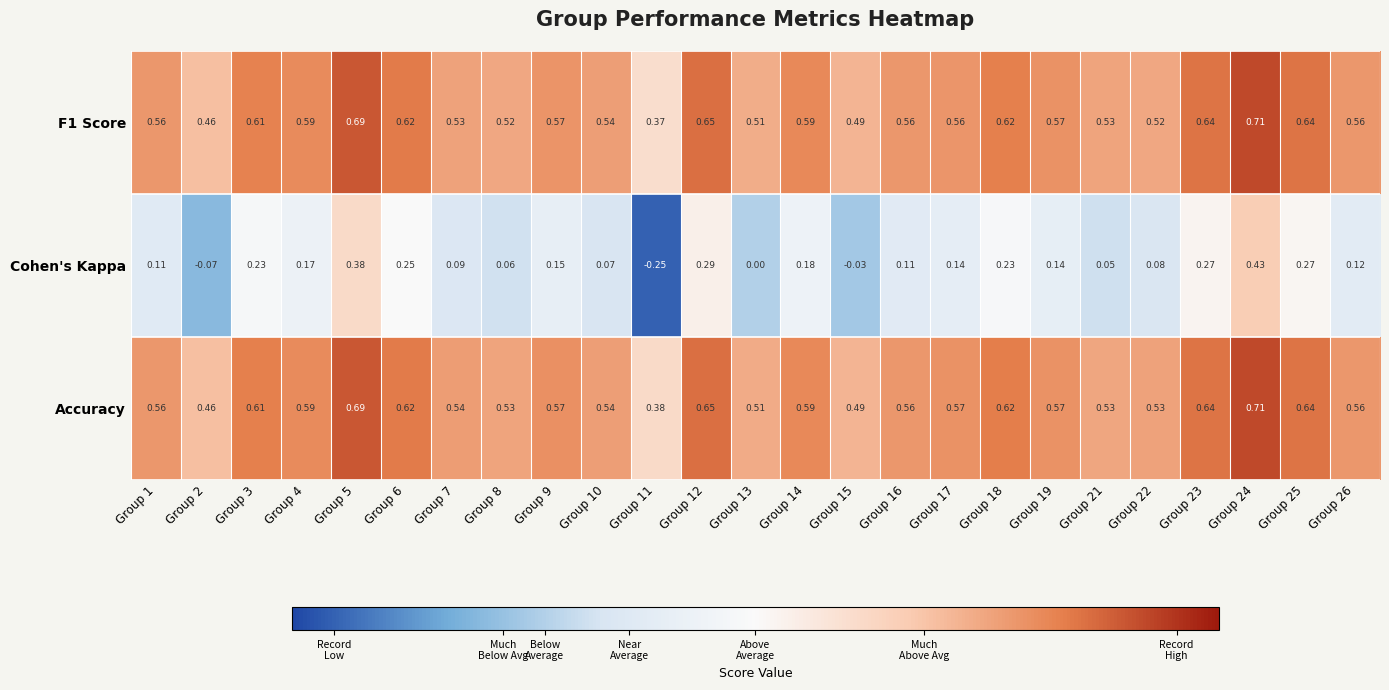

Is the value of Accuracy at Group 5 greater than the value of F1 Score at Group 3?

Yes